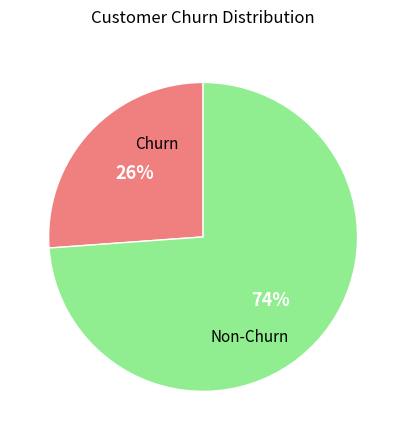

To the nearest percent, what is the difference between the largest and smallest slice percentages?

48%